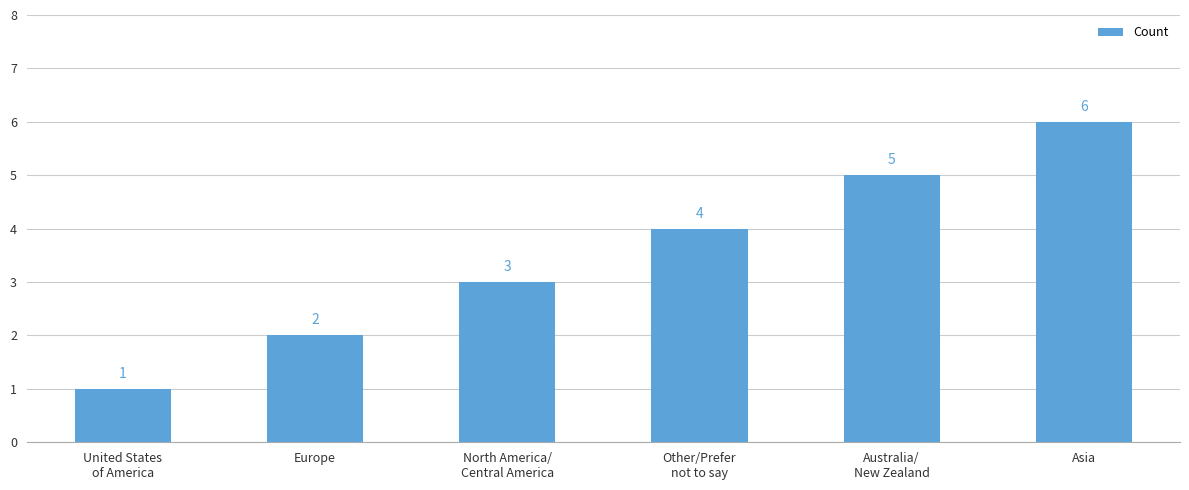

Is it true that the value at North America/
Central America is 3?

True